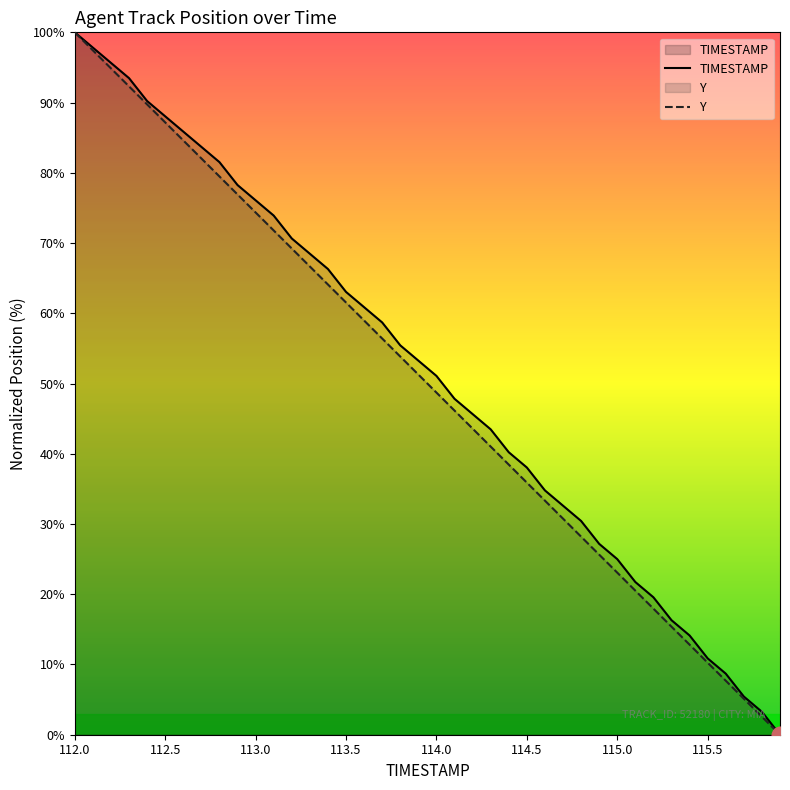

What is the maximum value shown in the chart?

100.0